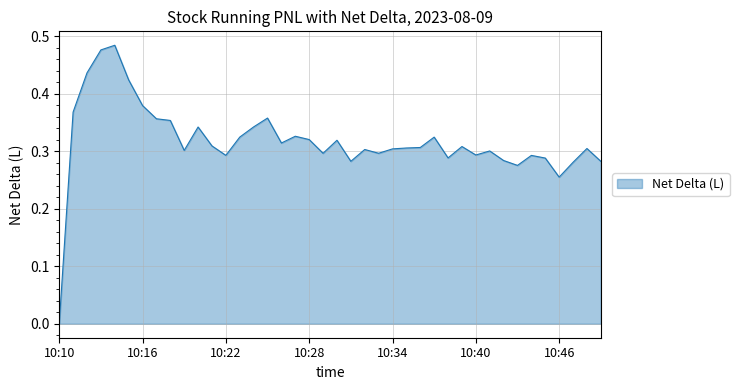

What is the average value?

0.3